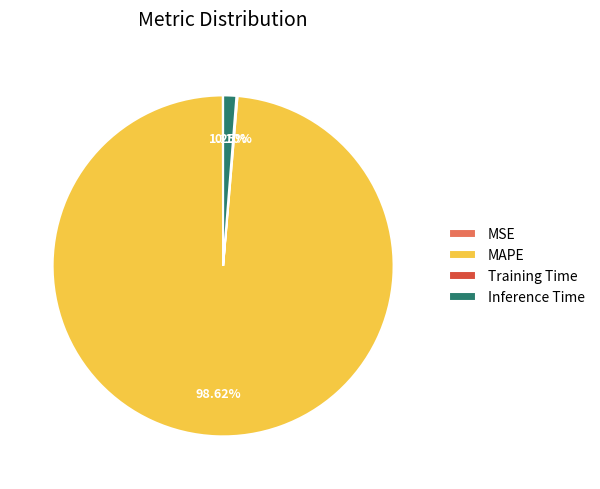

Do Inference Time and MAPE together represent more than half of the pie?

Yes